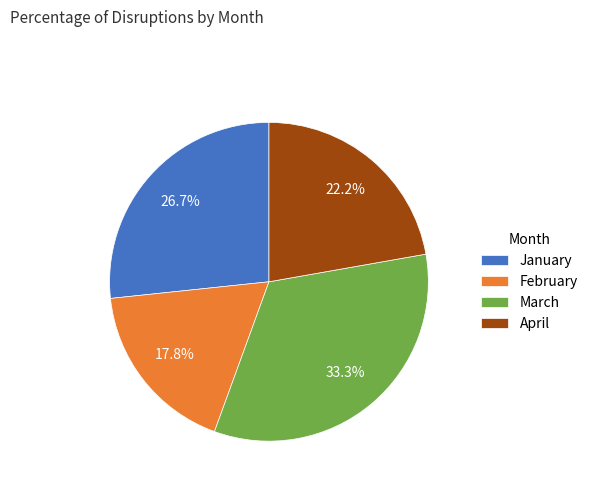

What is the smallest slice in the pie chart?

February